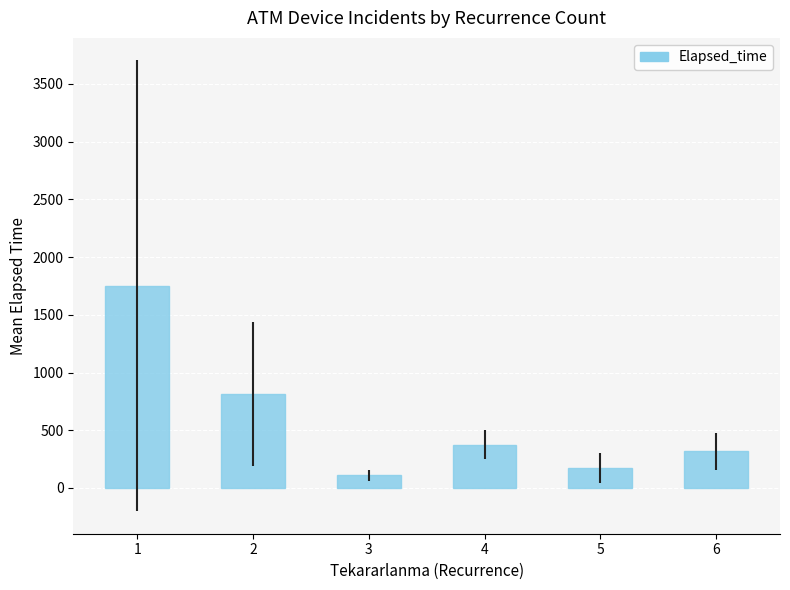

True or false: the data shows 376.2 at 4.

True